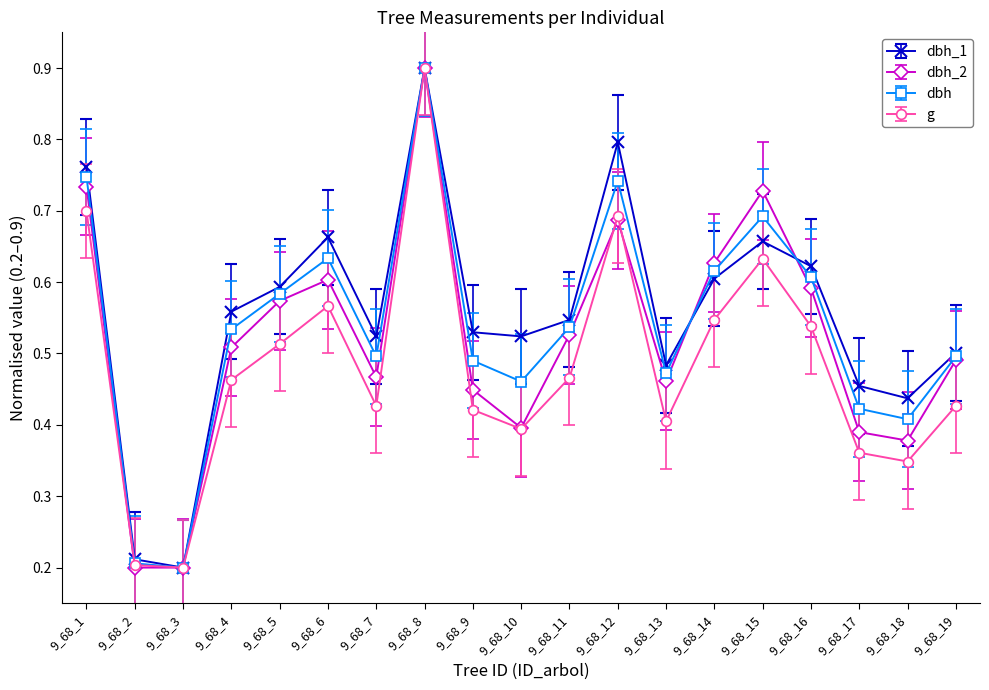

The value of dbh at 9_68_15 is 0.3. True or false?

False